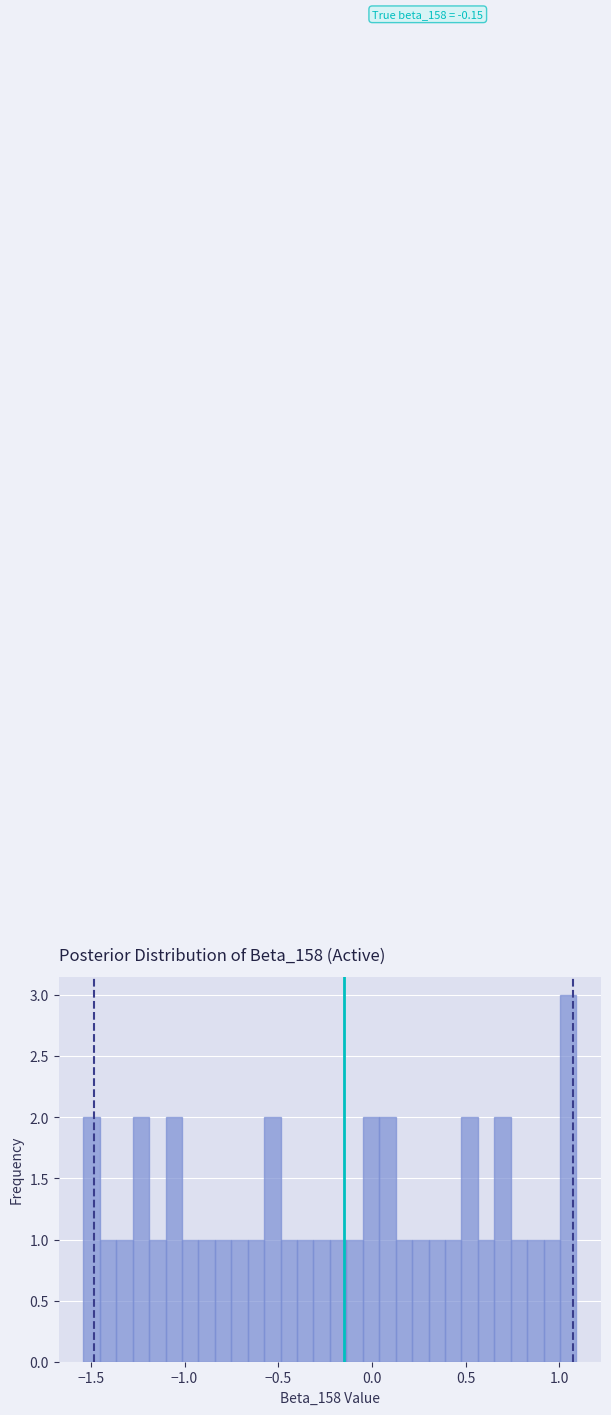

Around what value on the x-axis is the tallest bar? Give the approximate position of its centre, as read against the axis.

1.05